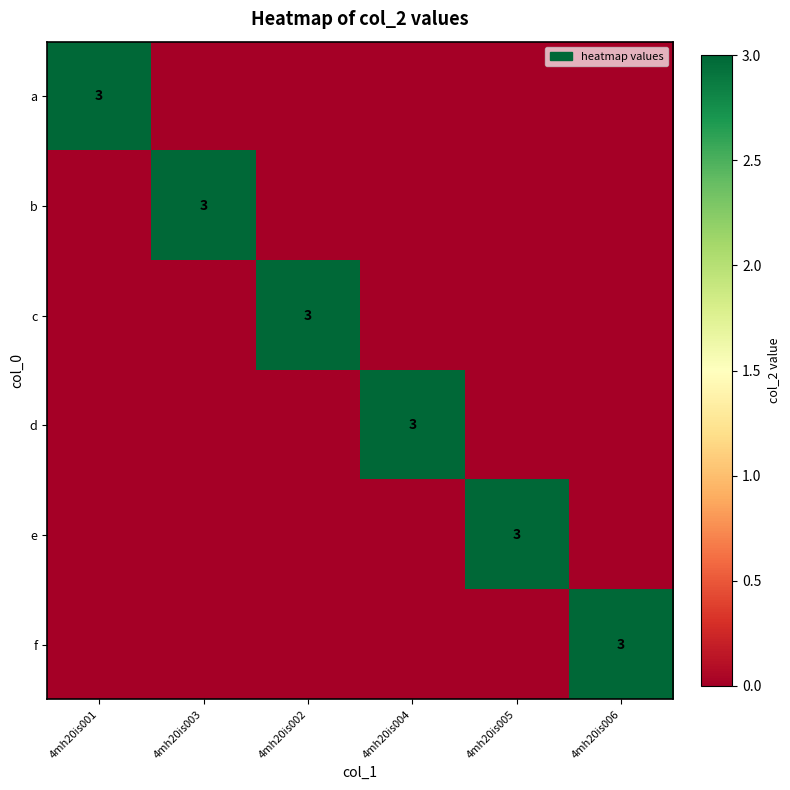

Rank the series by their maximum value, from highest to lowest.

a, b, c, d, e, f